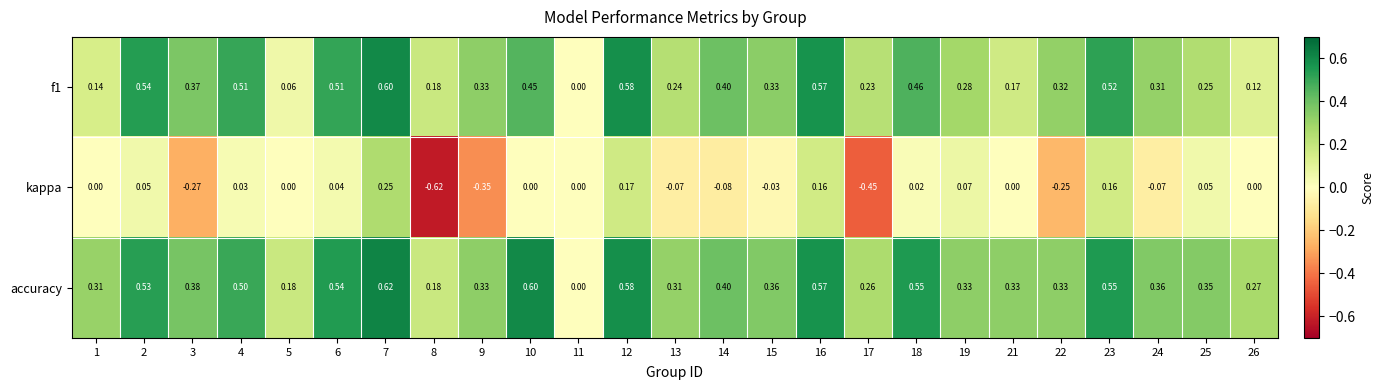

Is the value of kappa at 10 greater than the value of accuracy at 24?

No